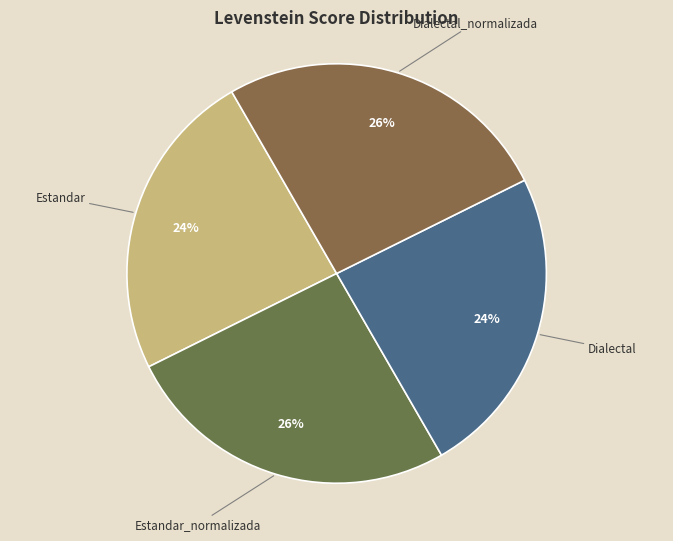

True or false: Estandar accounts for 29% of the total.

False